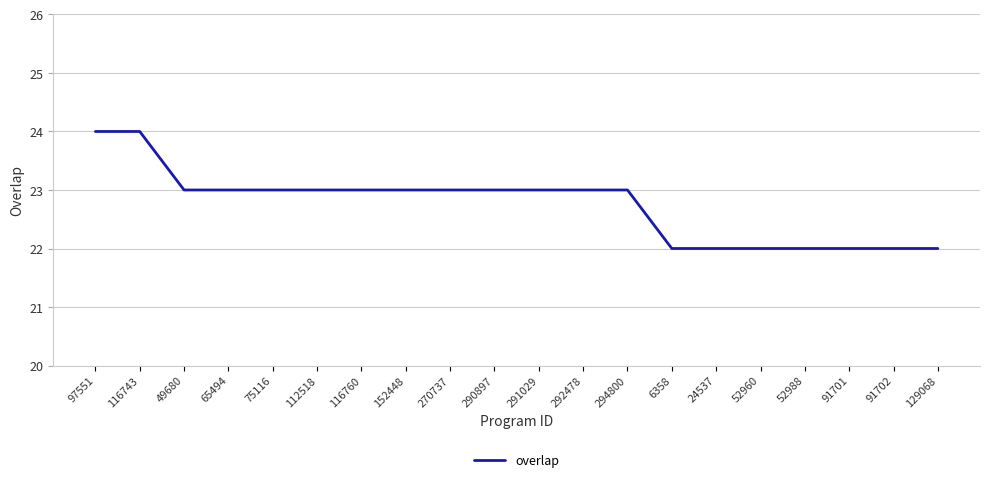

What is the maximum value shown in the chart?

24